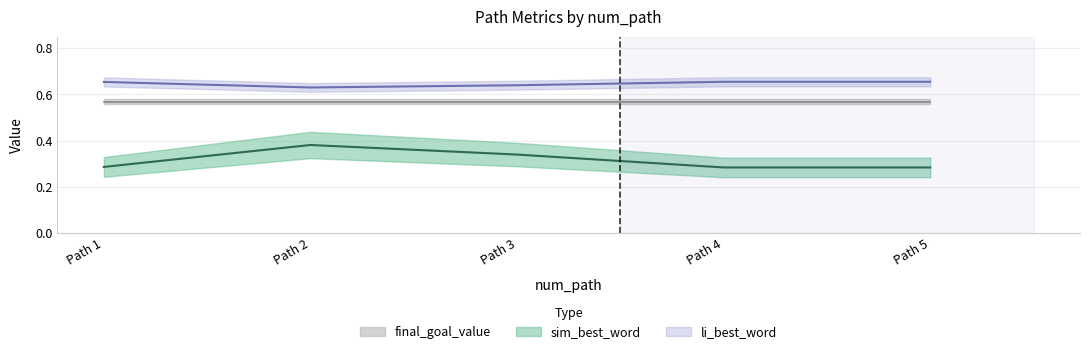

Which category has the highest value in the li_best_word series?

Path 4